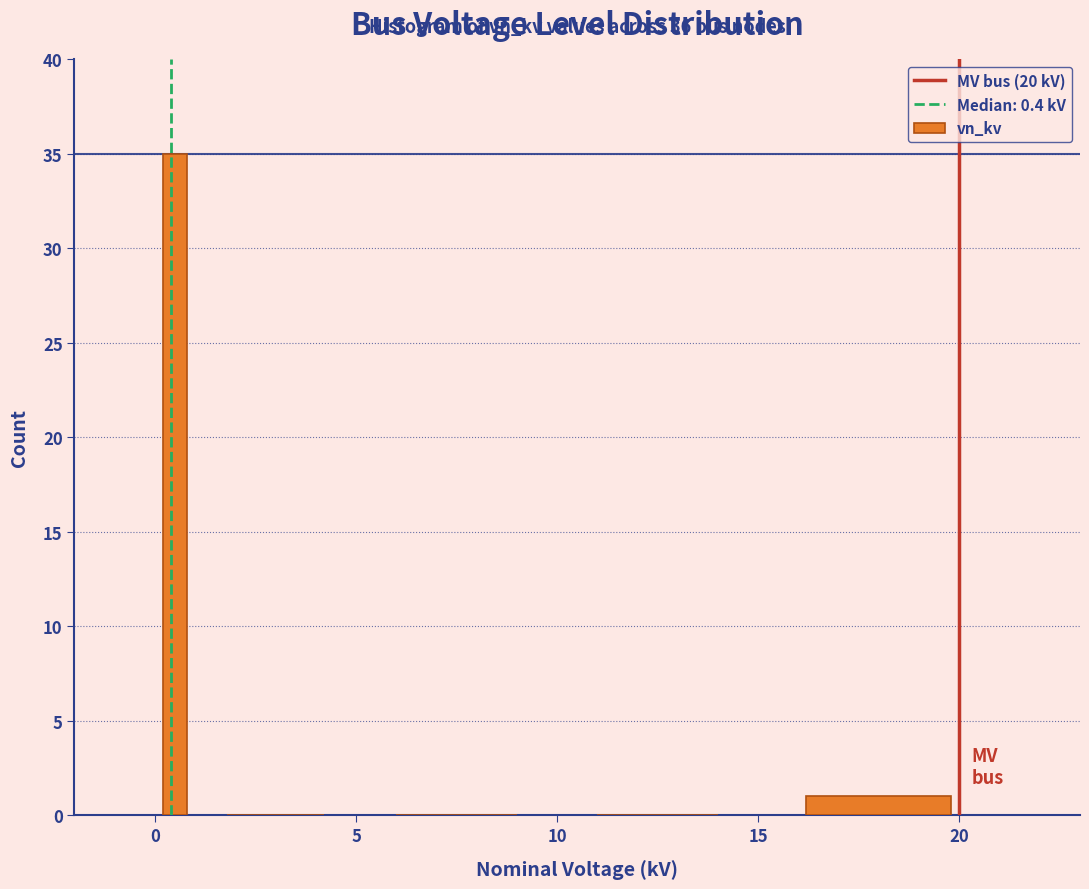

Read against the x-axis, roughly where is the centre of the tallest bar?

0.5